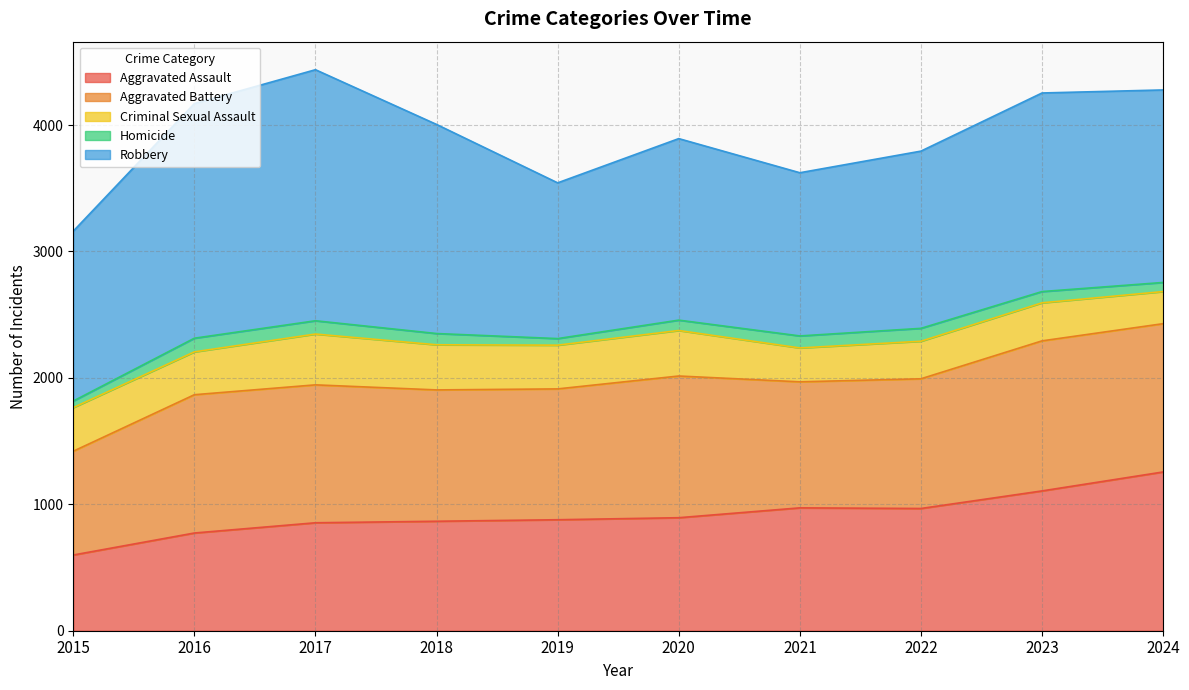

At which category does Aggravated Assault reach its first local valley?

2022